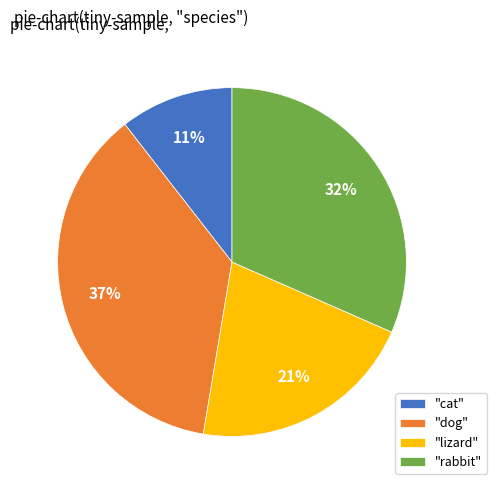

What percentage is the "cat" slice, to the nearest percent?

11%